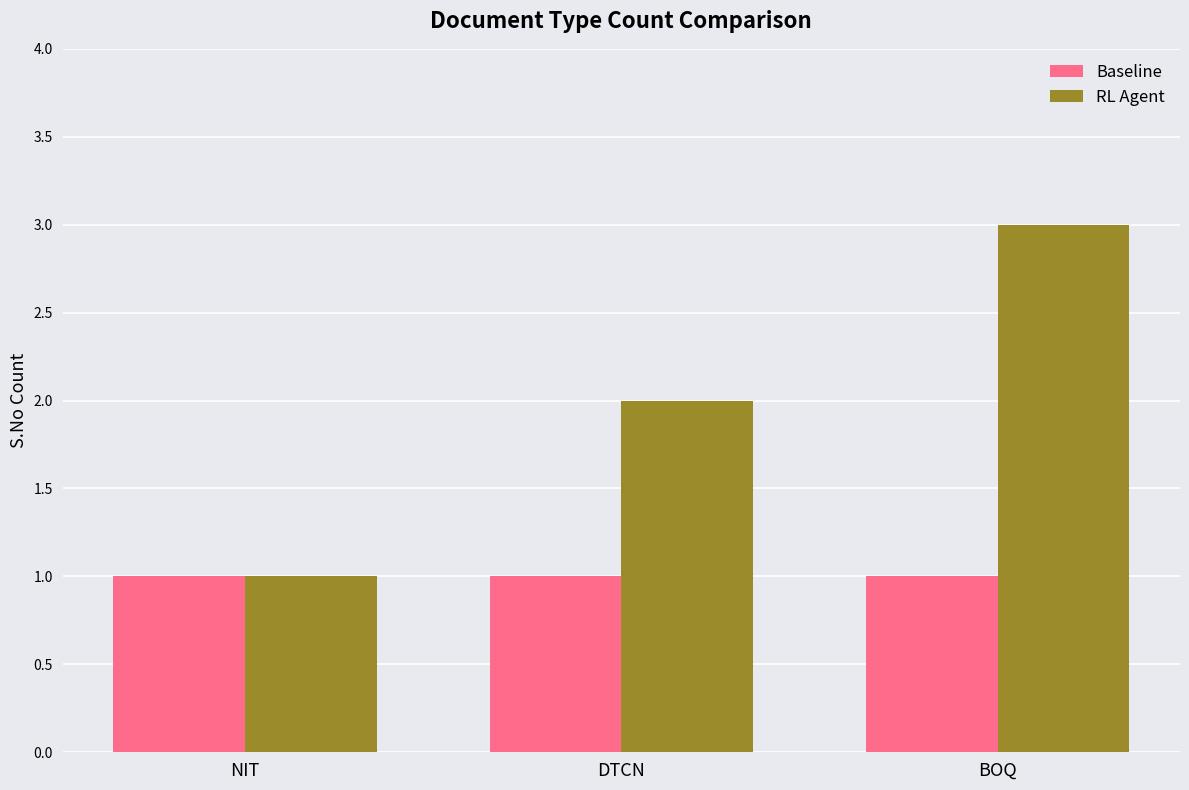

Count the number of categories in the chart.

3